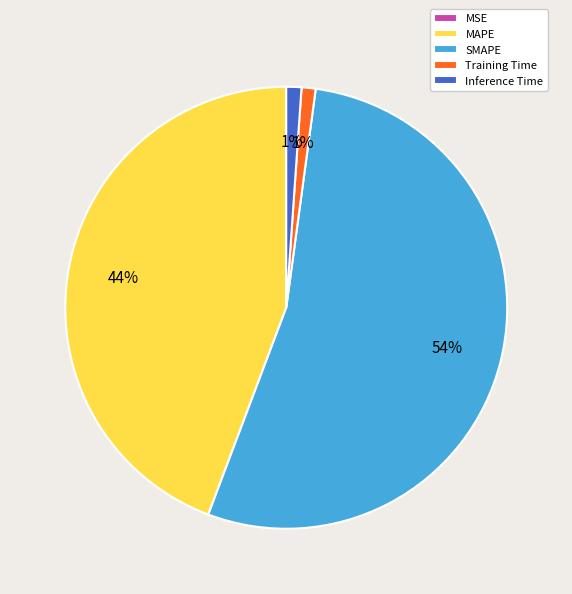

To the nearest percent, what is the difference between the Training Time and SMAPE slice percentages?

53%